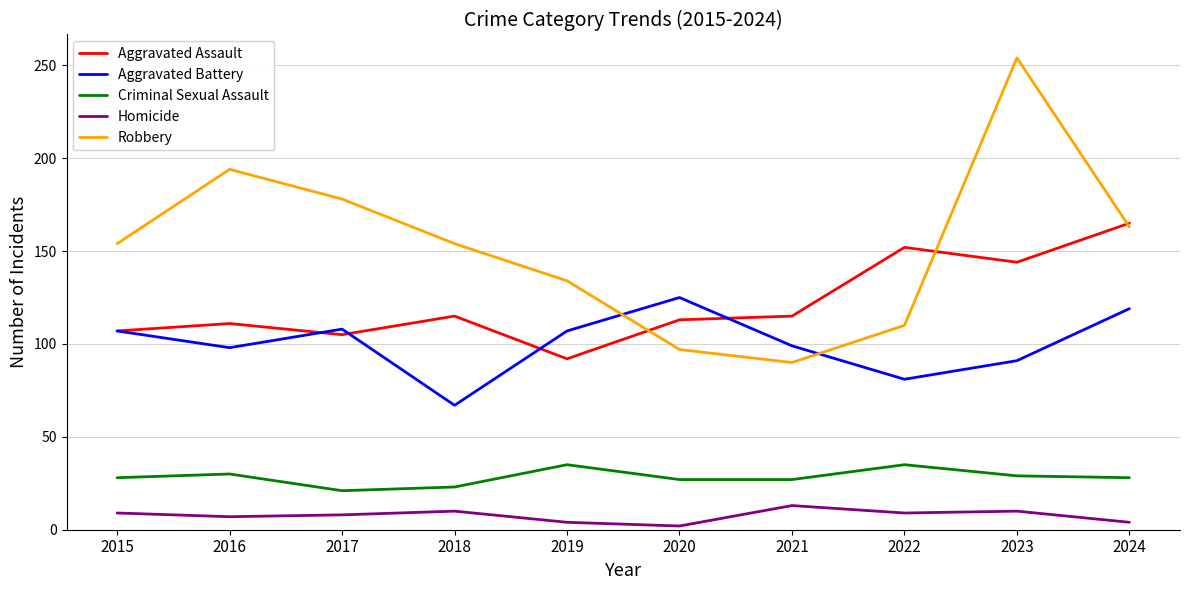

What is the total value across all series at 2018?

369